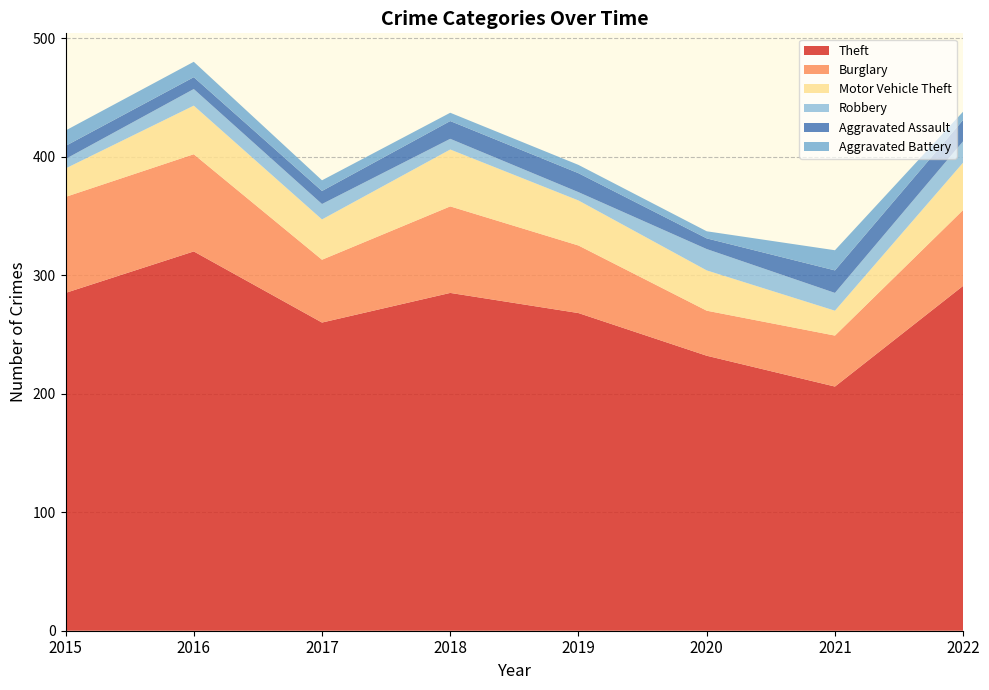

Reading left to right, transcribe all the data shown in this chart.

Theft: 285	320	260	285	268	232	206	291
Burglary: 81	82	53	73	57	38	43	64
Motor Vehicle Theft: 24	41	34	48	38	34	21	40
Robbery: 8	14	13	9	7	18	15	18
Aggravated Assault: 11	10	11	15	16	9	19	18
Aggravated Battery: 13	13	9	7	7	6	17	7